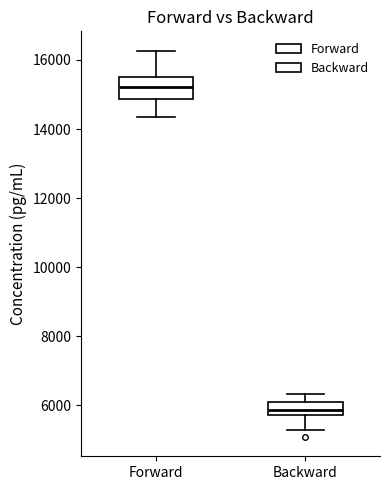

Reading left to right, transcribe this box plot: for each box, give where its median line is, the range the box spans, and where its two whiskers end, as read against the y-axis. The values are not printed on the chart, so give them approximately, as read against the axis.

Forward: median 15200, box 14800 to 15600, whiskers 14400 to 16200
Backward: median 5800 (inside the box), box 5800 to 6200, whiskers 5200 to 6400